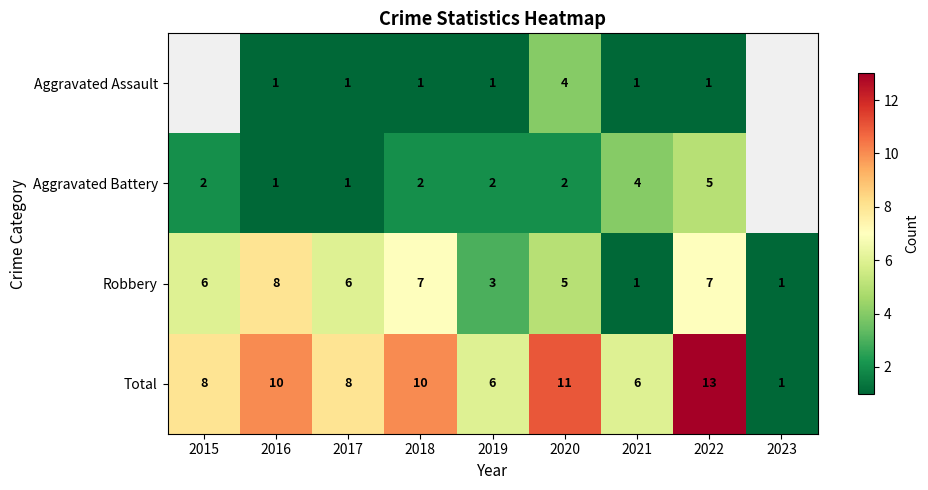

How many Robbery values are between 3 and 7?

6